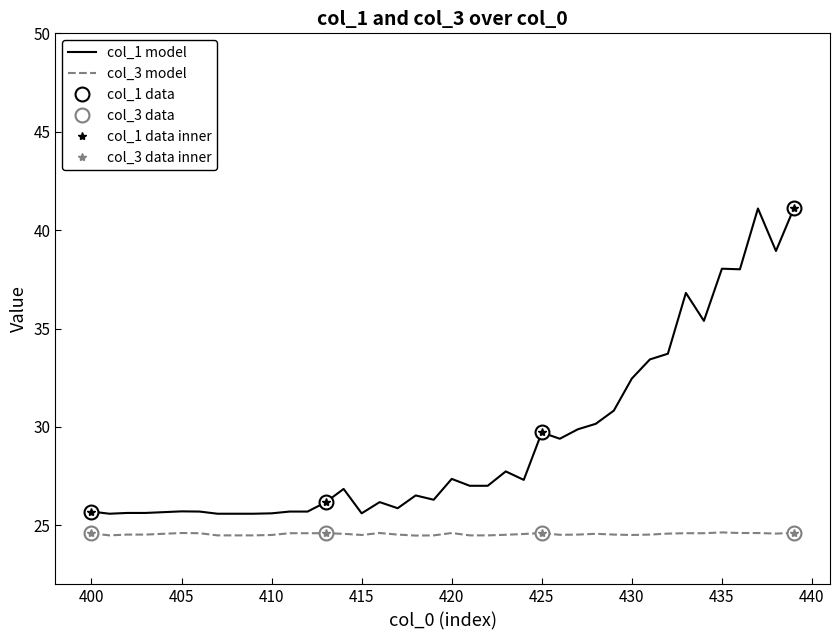

True or false: col_3 and col_1 intersect in this chart.

False